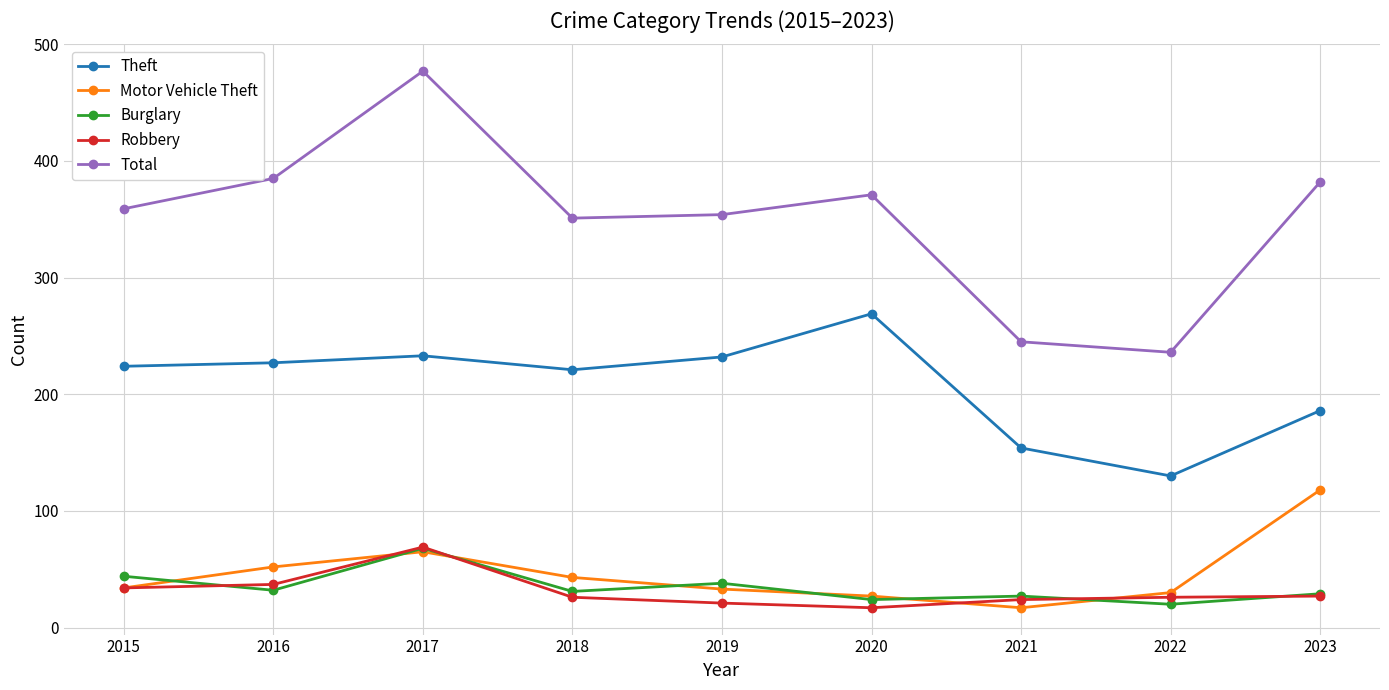

What is the difference between the maximum and minimum values in the Motor Vehicle Theft series?

101